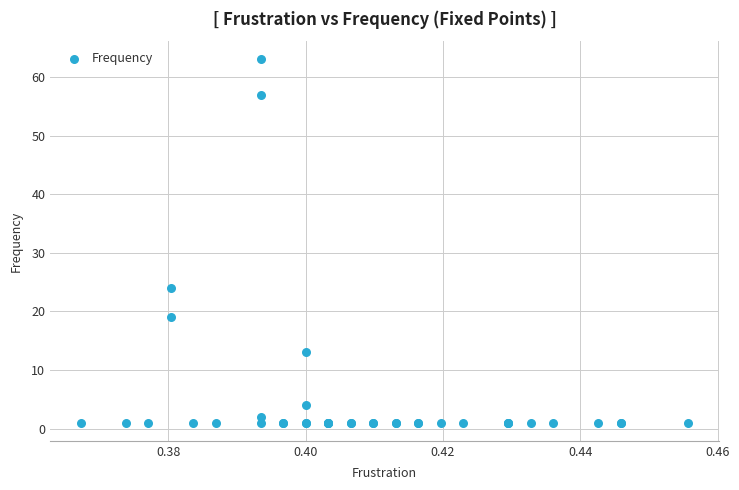

What Y value in the scatter plot is closest to 32?

24